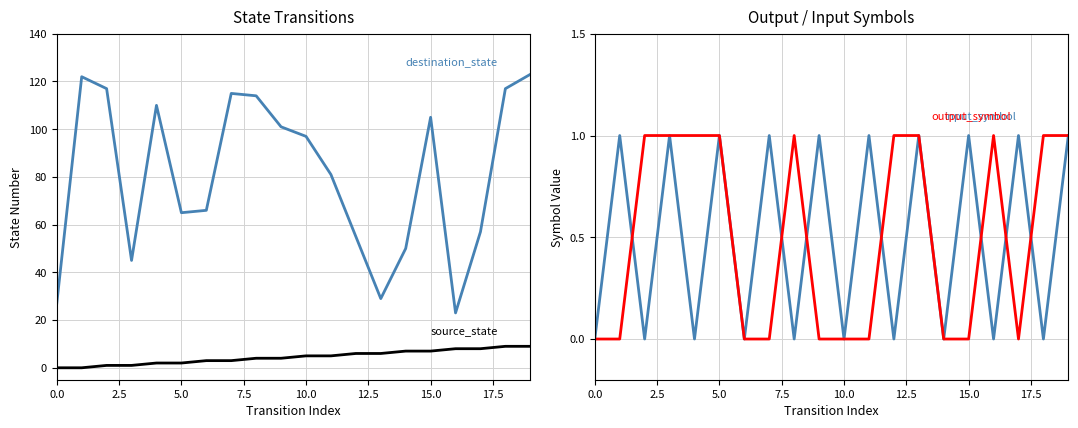

True or false: output_symbol and destination_state cross at least once.

False